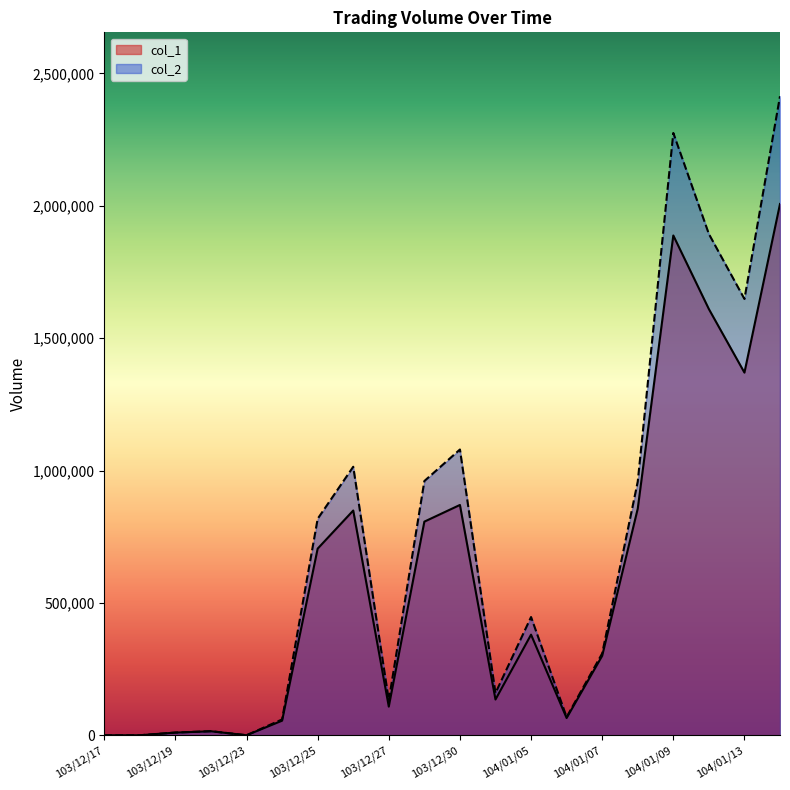

The col_1 series shows 108000 at 103/12/27. True or false?

True